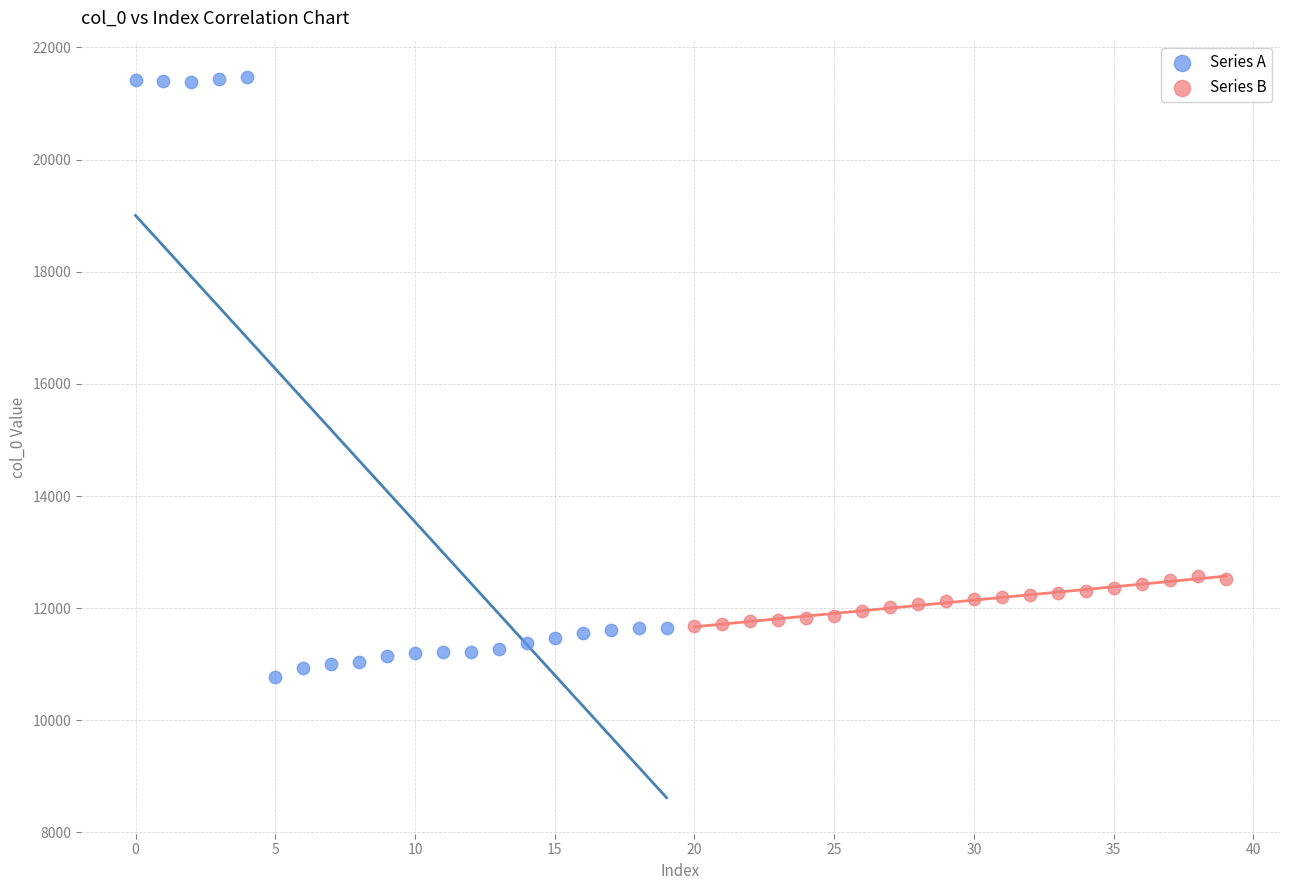

Which series reaches the maximum Y coordinate?

Series A